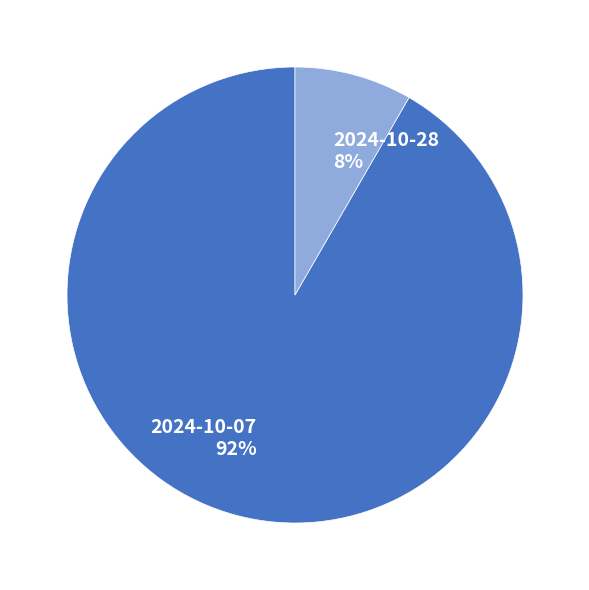

Is there any slice that represents more than half of the pie?

Yes